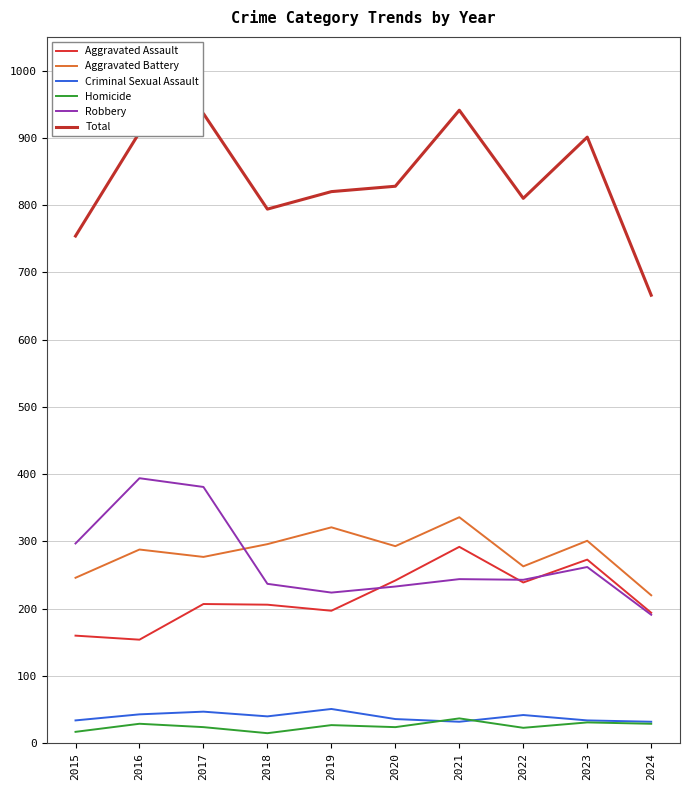

Does the chart display data point markers on the line(s)?

No